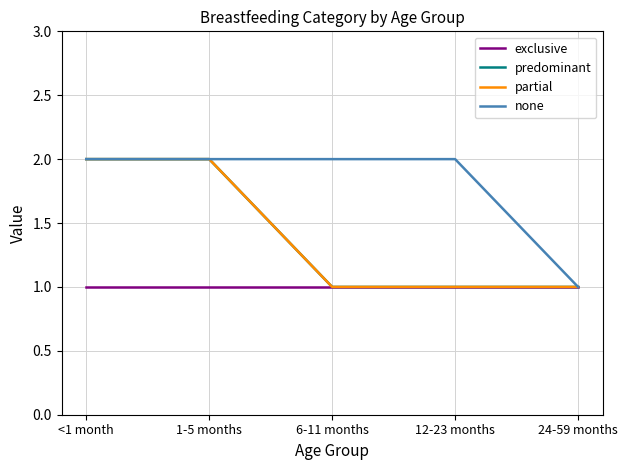

True or false: exclusive and partial intersect in this chart.

False